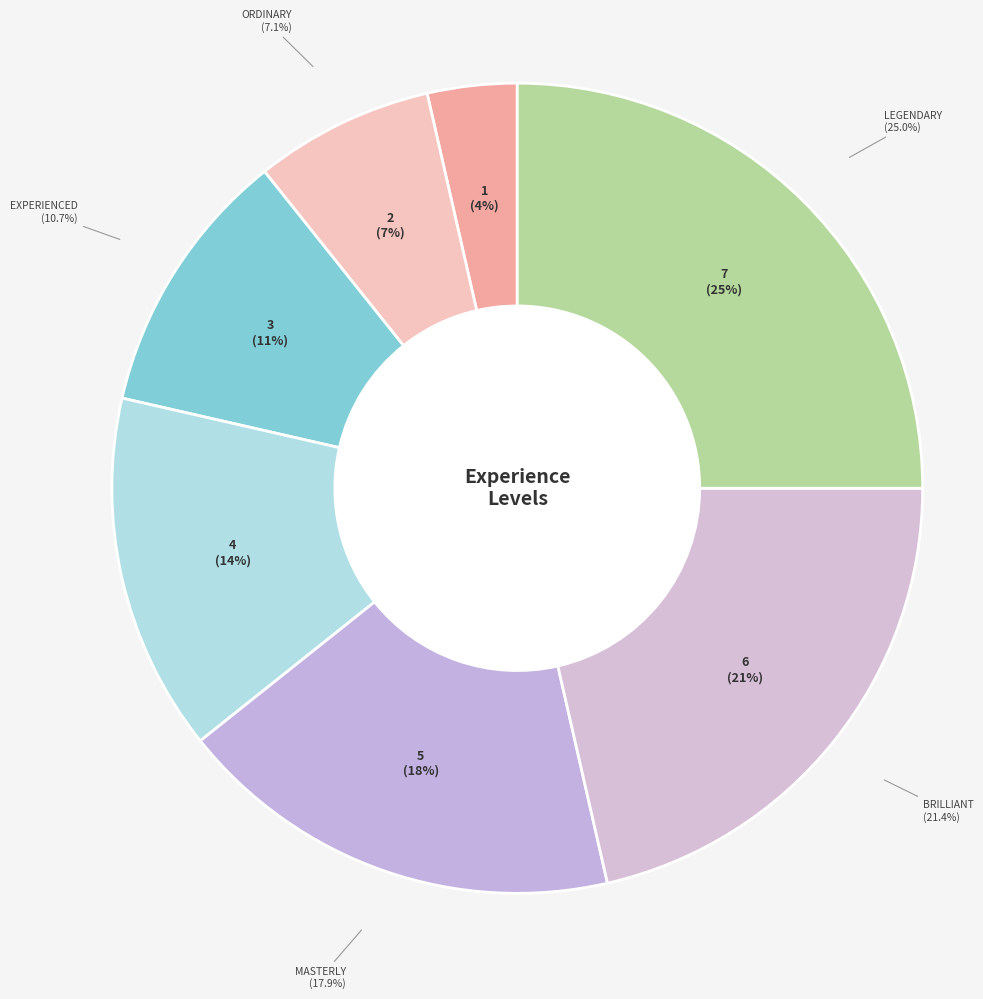

Which category has the biggest portion of the pie?

Legendary